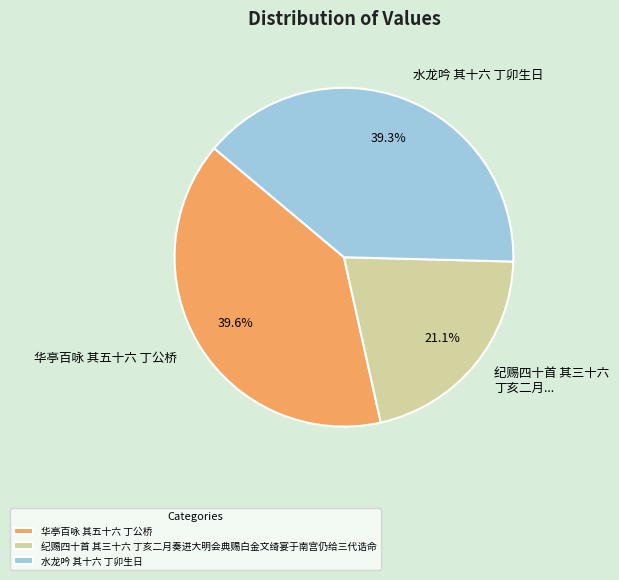

Is it true that 华亭百咏 其五十六 丁公桥 is 28% of the pie?

False